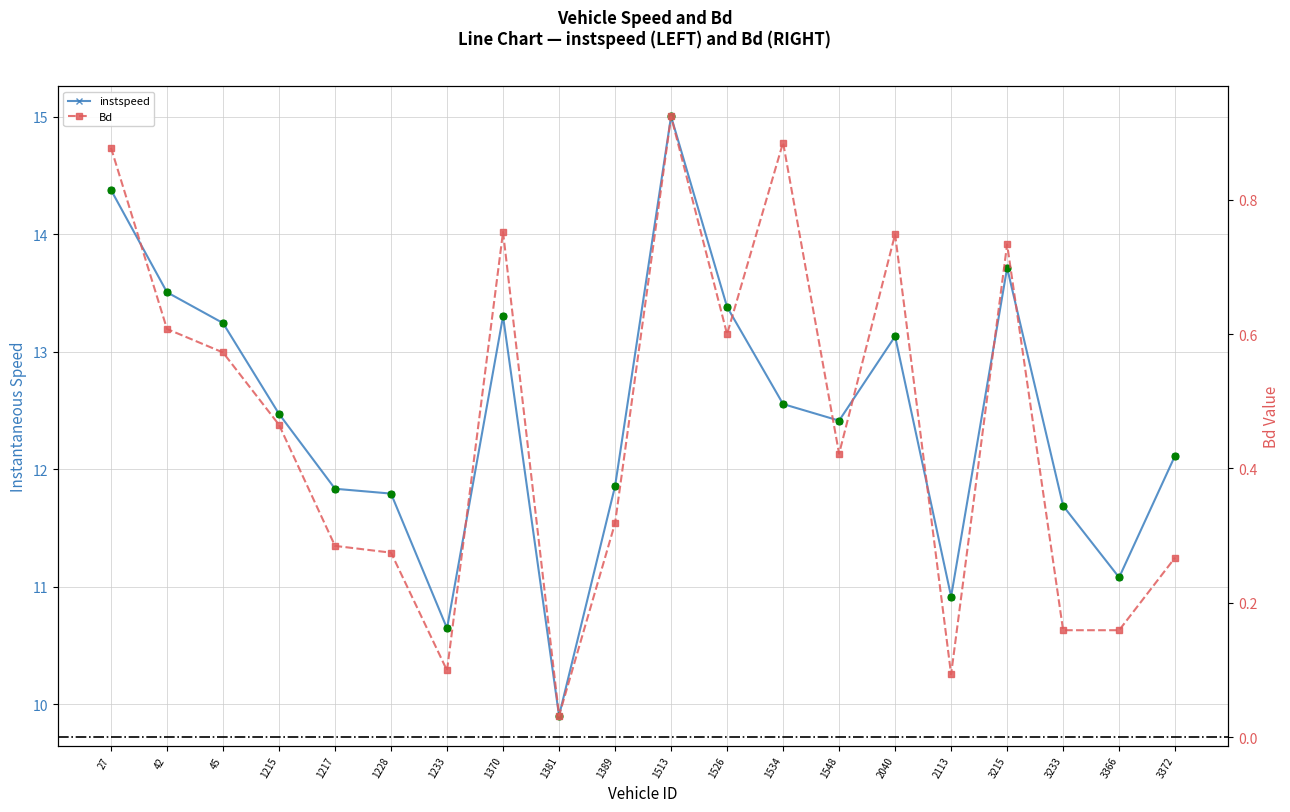

Is the value of instspeed at 1215.0 greater than the value of Bd at 1370.0?

Yes